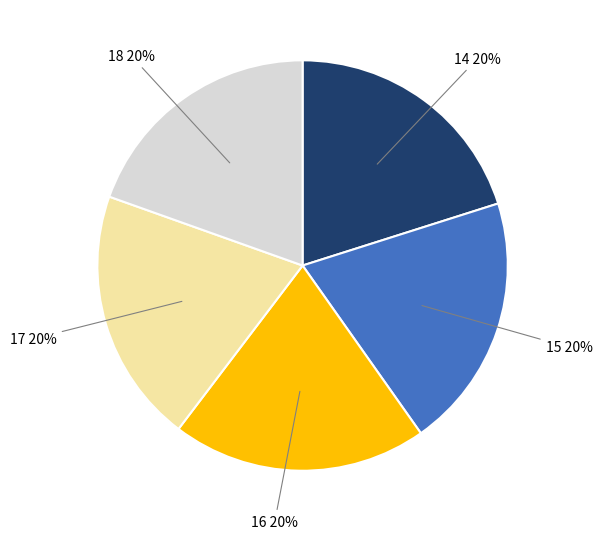

To the nearest percent, what is the average slice percentage?

20%